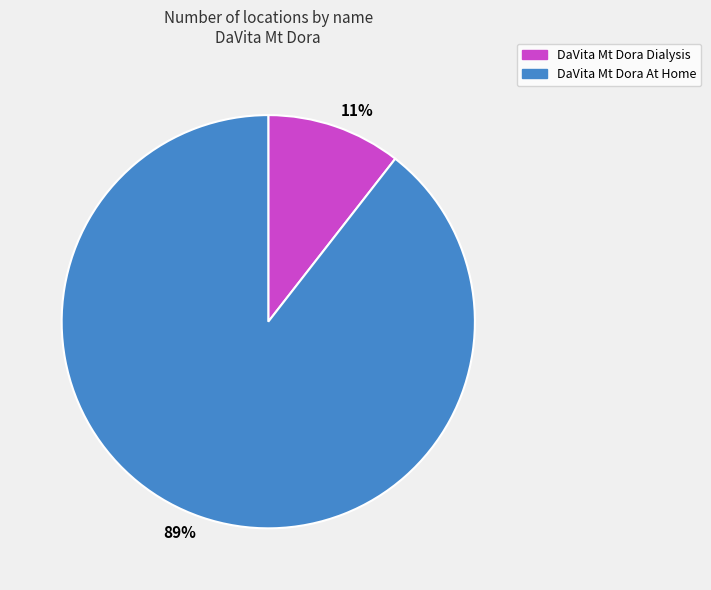

Which slice is the smallest?

11%